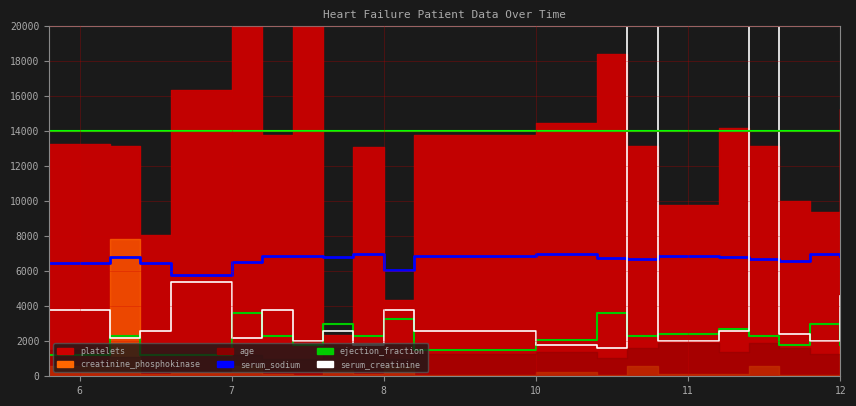

The value of serum_sodium at 8 is 7000. True or false?

True